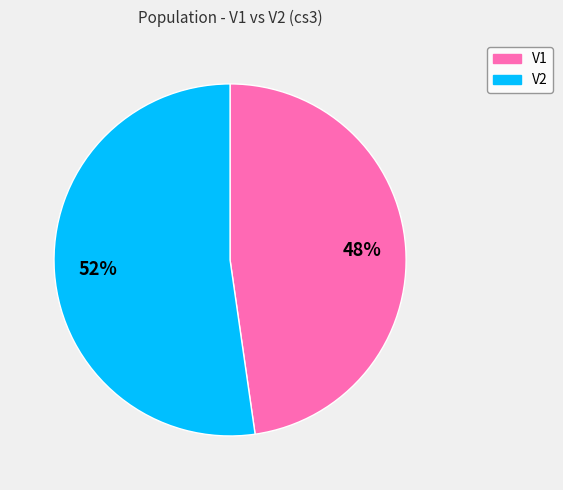

To the nearest percent, what is the combined percentage of V2 and V1?

100%